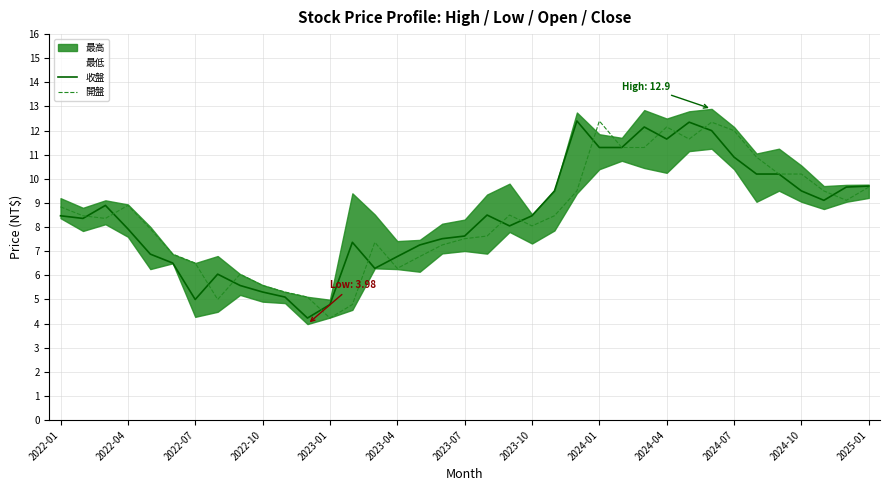

Is this an area chart (filled region under the line)?

No